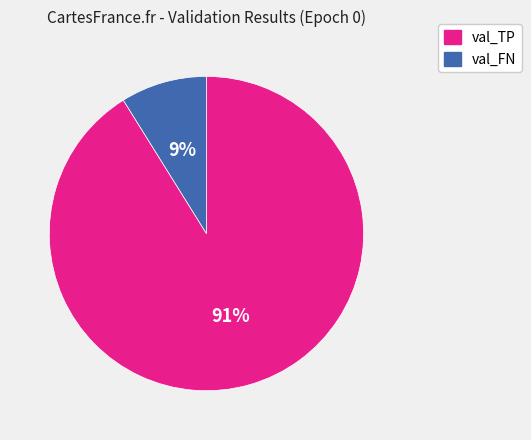

How many slices are in this pie chart?

2